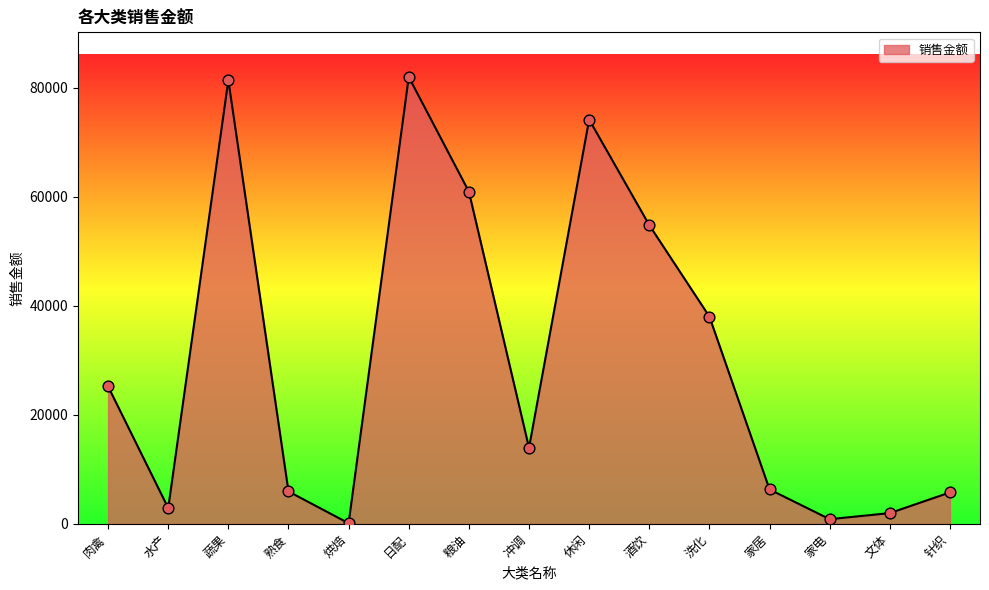

What is the ratio of the value at 文体 to the value at 家电?

2.3